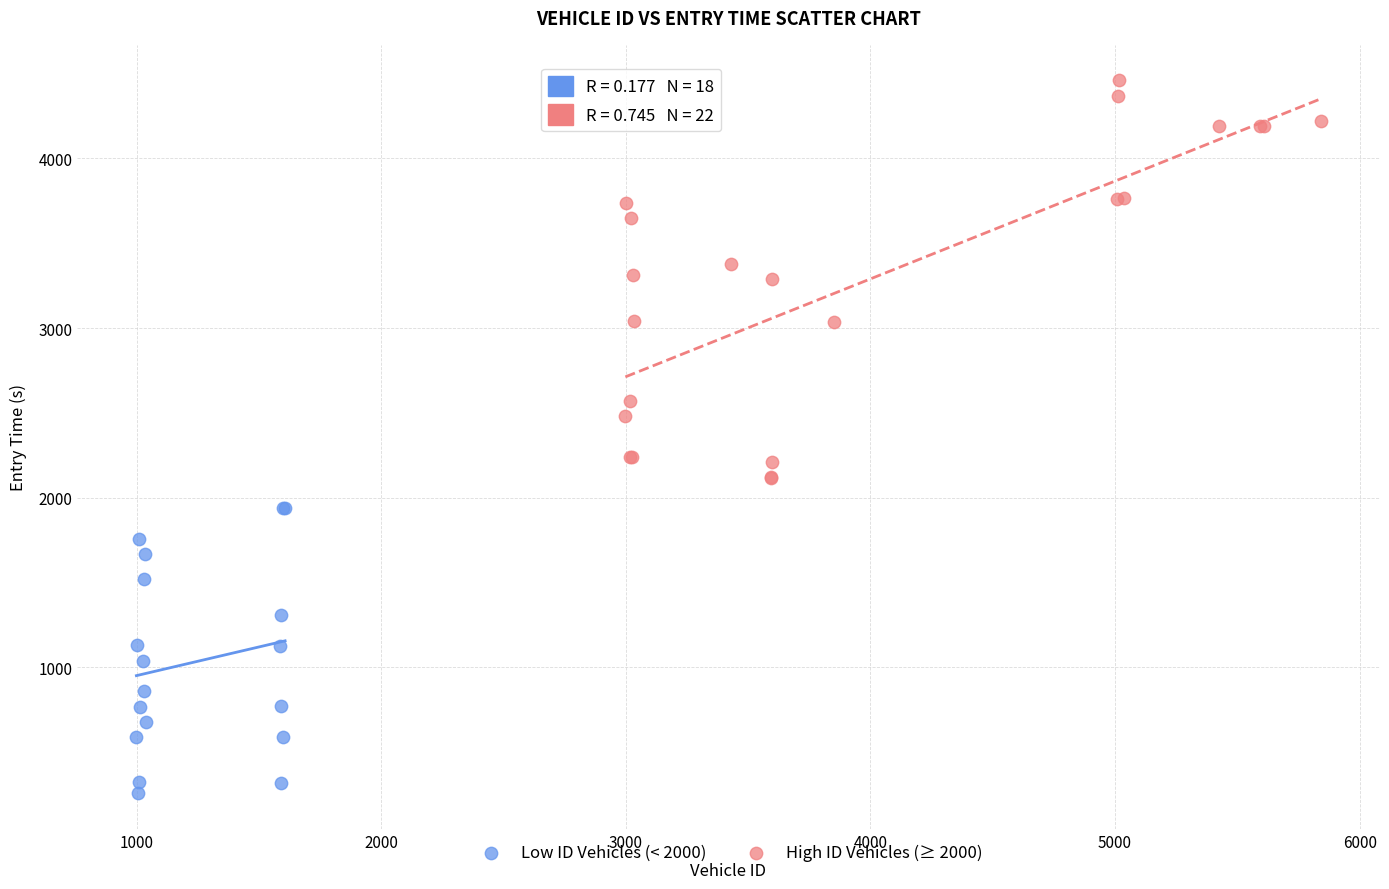

Which series contains the highest Y value?

High ID Vehicles (≥ 2000)